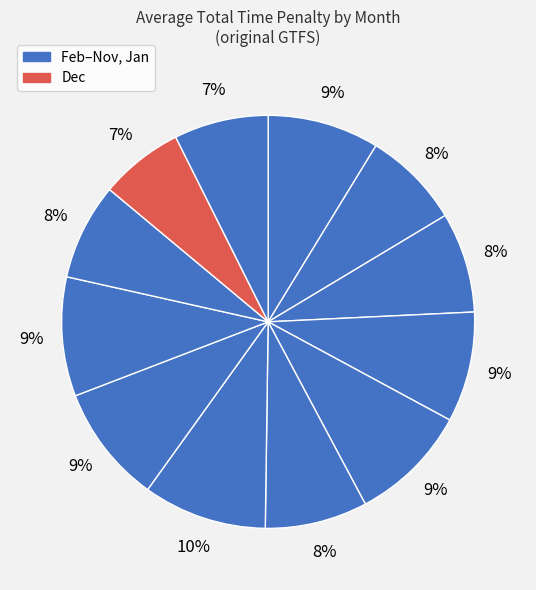

Rank the categories by value from lowest to highest.

Dec, Jan, Nov, Mar, Apr, Jul, May, Feb, Sep, Jun, Oct, Aug